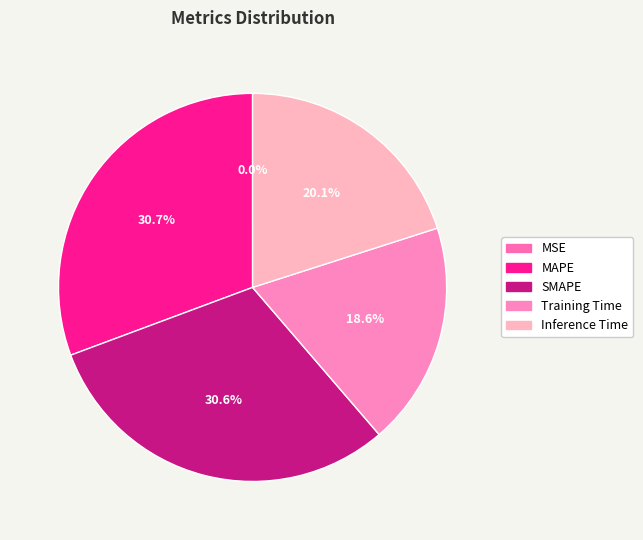

To the nearest percent, what is the difference between the largest and smallest slice percentages?

31%